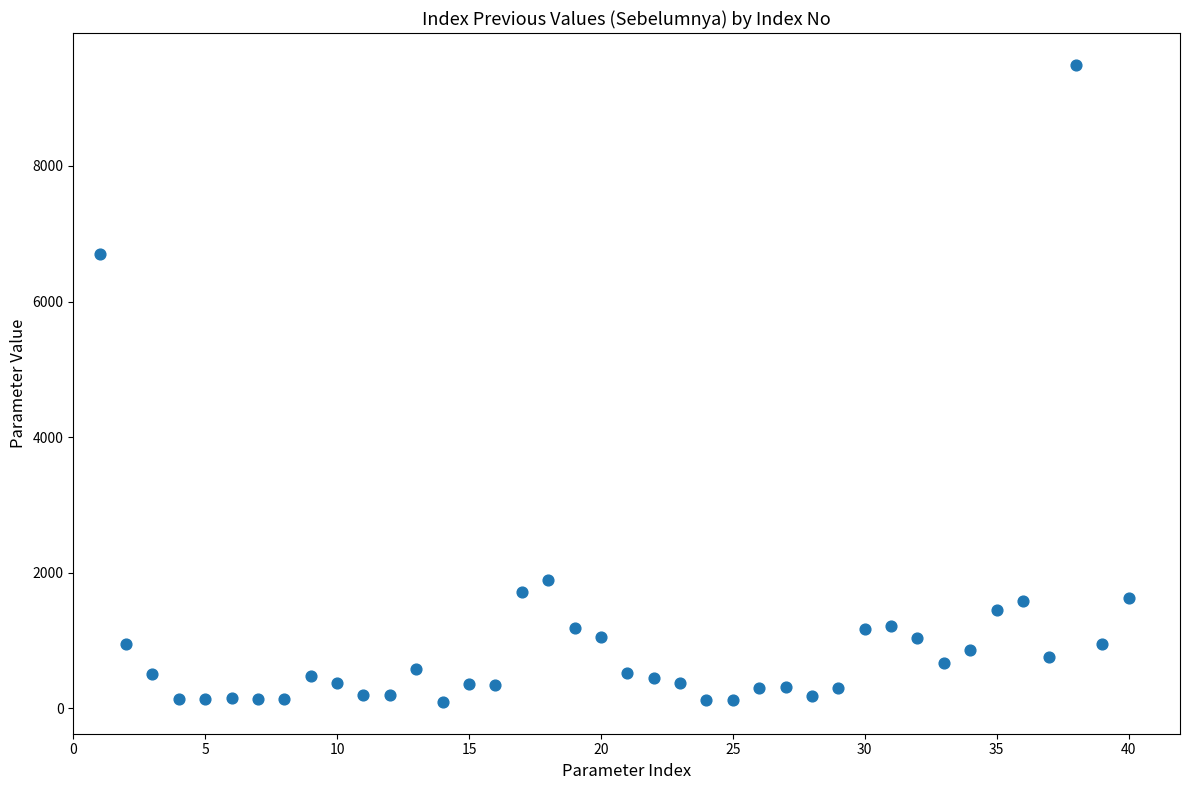

What Y value in the scatter plot is closest to 4793?

6701.3